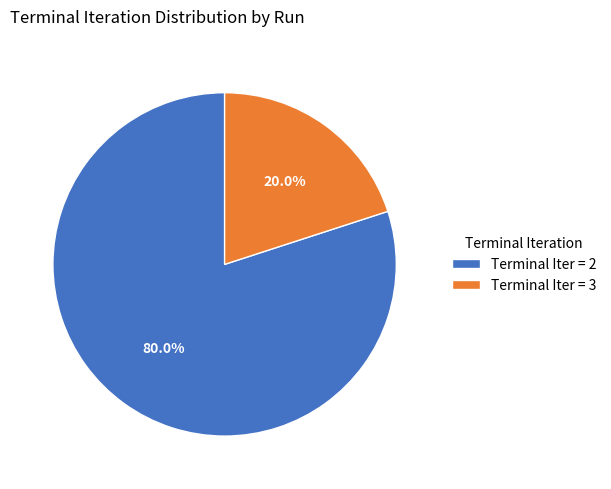

What is the smallest slice in the pie chart?

Terminal Iter = 3